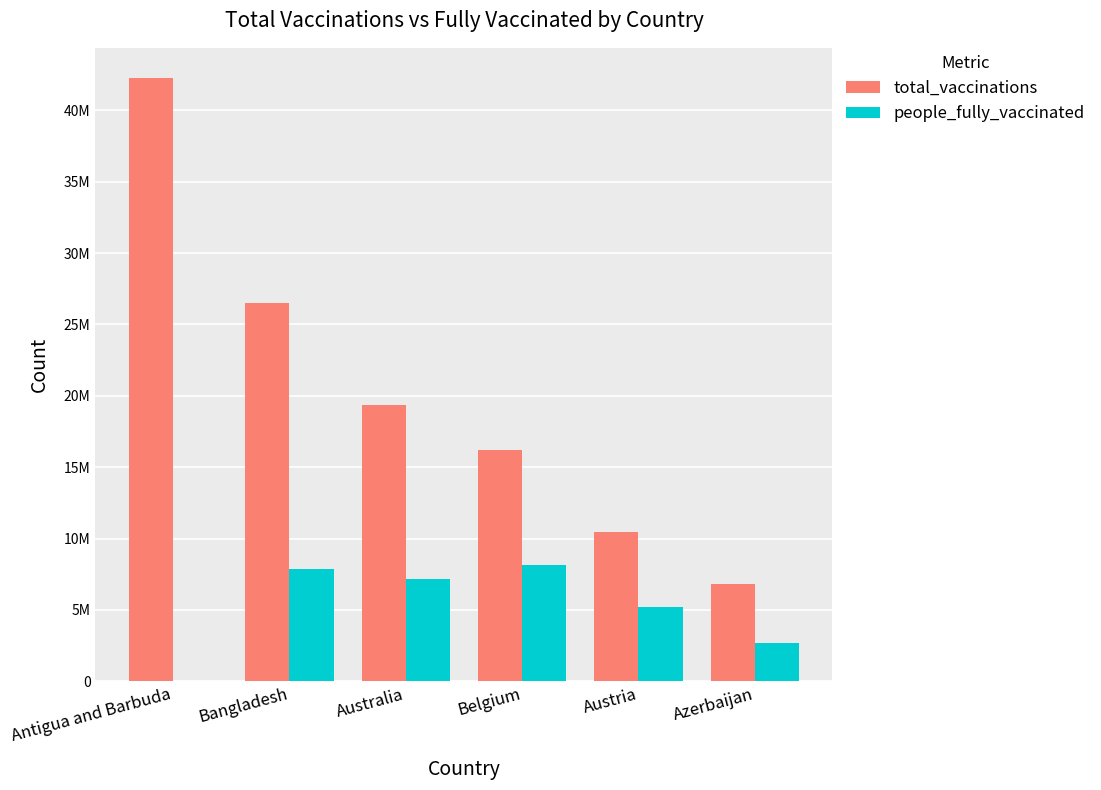

Is the value of total_vaccinations at Bangladesh greater than the value of people_fully_vaccinated at Azerbaijan?

Yes